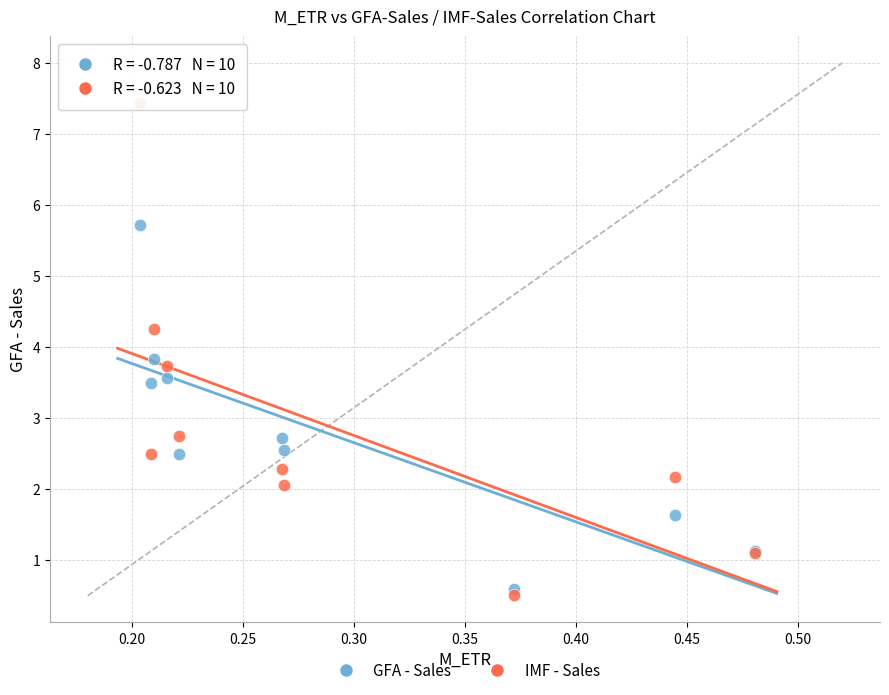

What are all the series names shown in the legend?

GFA - Sales, IMF - Sales